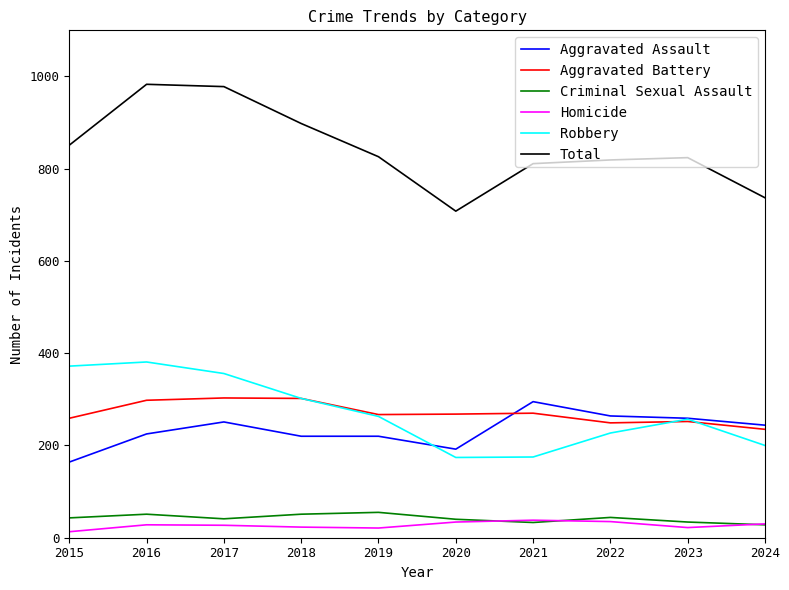

Rank the series at 2015 from lowest to highest value.

Homicide, Criminal Sexual Assault, Aggravated Assault, Aggravated Battery, Robbery, Total